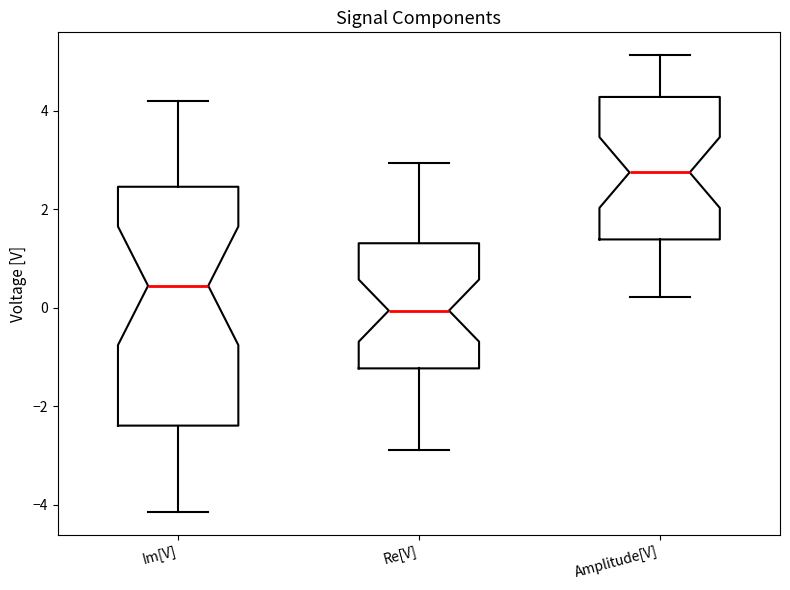

Comparing the boxes themselves (not the whiskers), which one is the tallest?

Im[V]